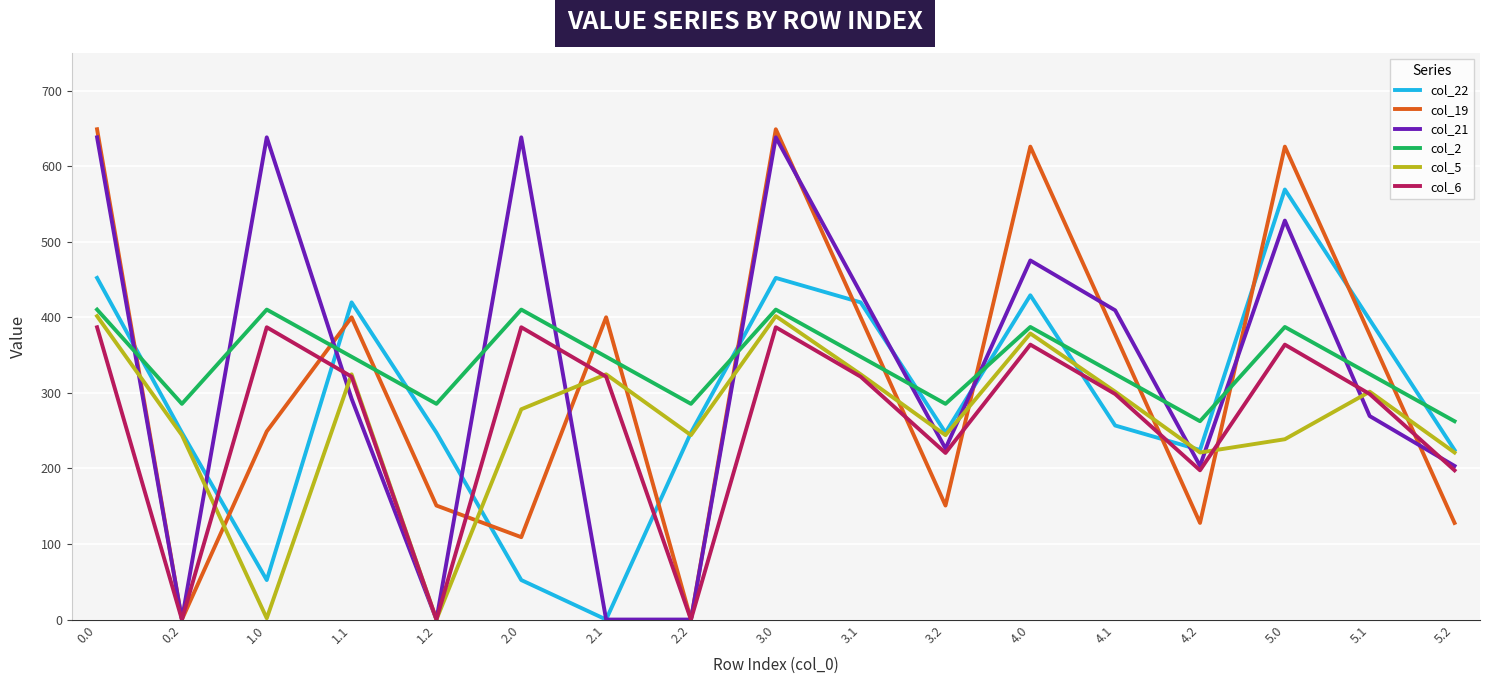

What is the highest value of the col_19 series?

649.1